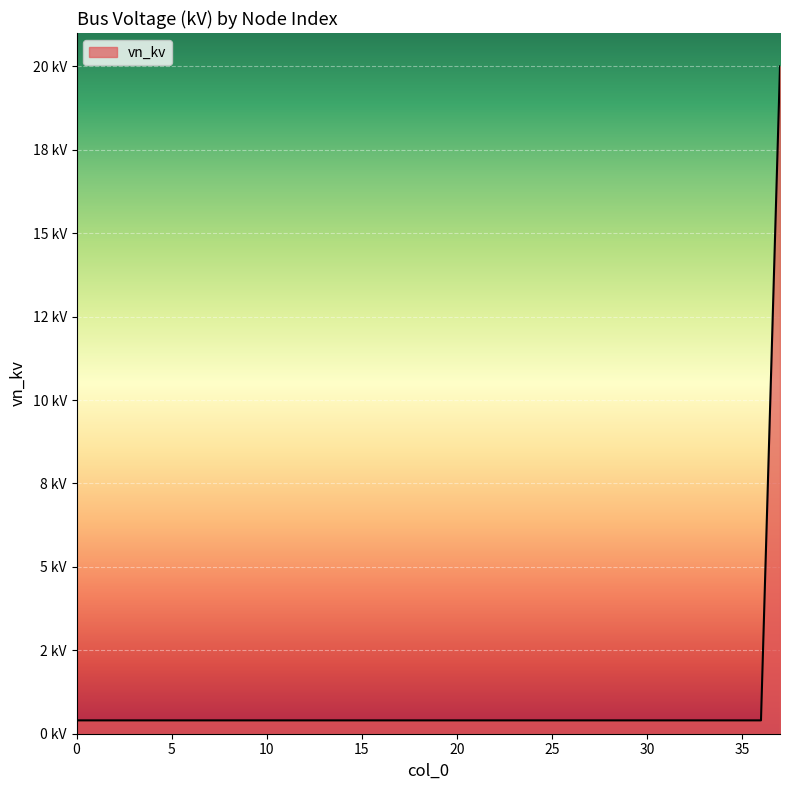

Reading left to right, list all the values displayed in this chart.

0.4	0.4	0.4	0.4	0.4	0.4	0.4	0.4	0.4	0.4	0.4	0.4	0.4	0.4	0.4	0.4	0.4	0.4	0.4	0.4	0.4	0.4	0.4	0.4	0.4	0.4	0.4	0.4	0.4	0.4	0.4	0.4	0.4	0.4	0.4	0.4	0.4	20.0